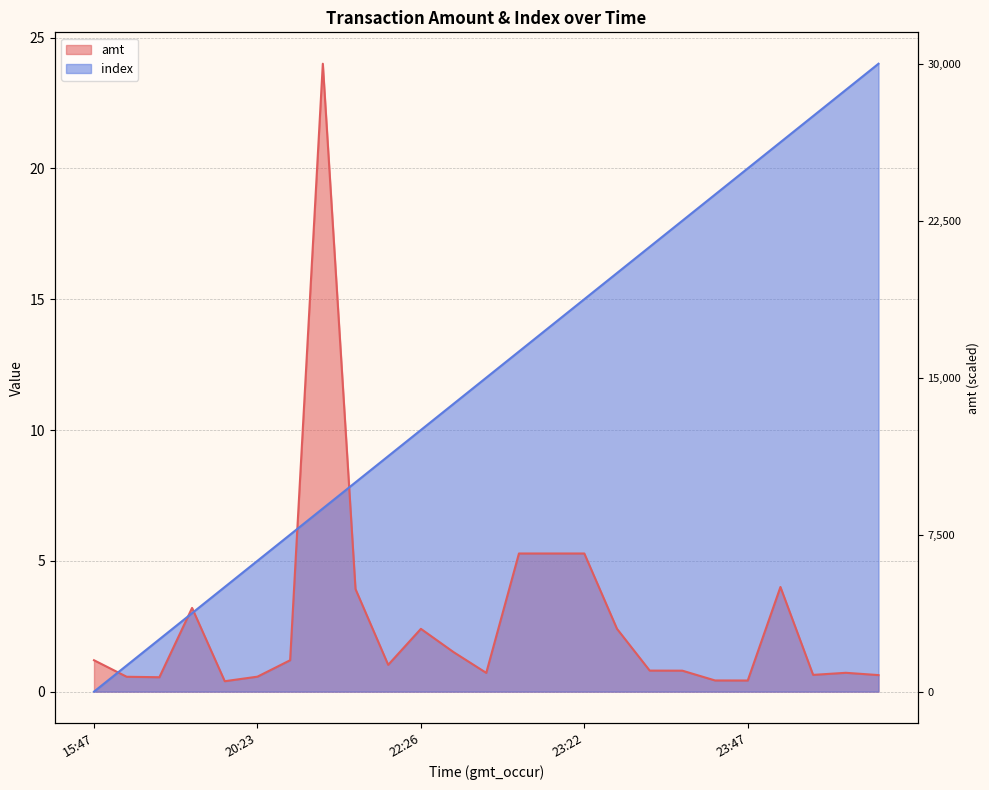

What is the label of the 1st point from the left?

15:47